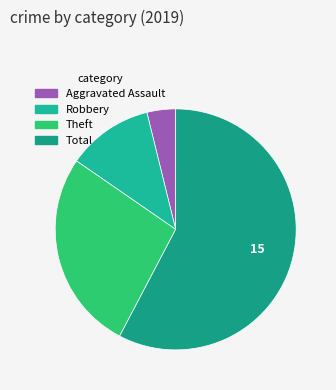

Is it true that Total is 65% of the pie?

False